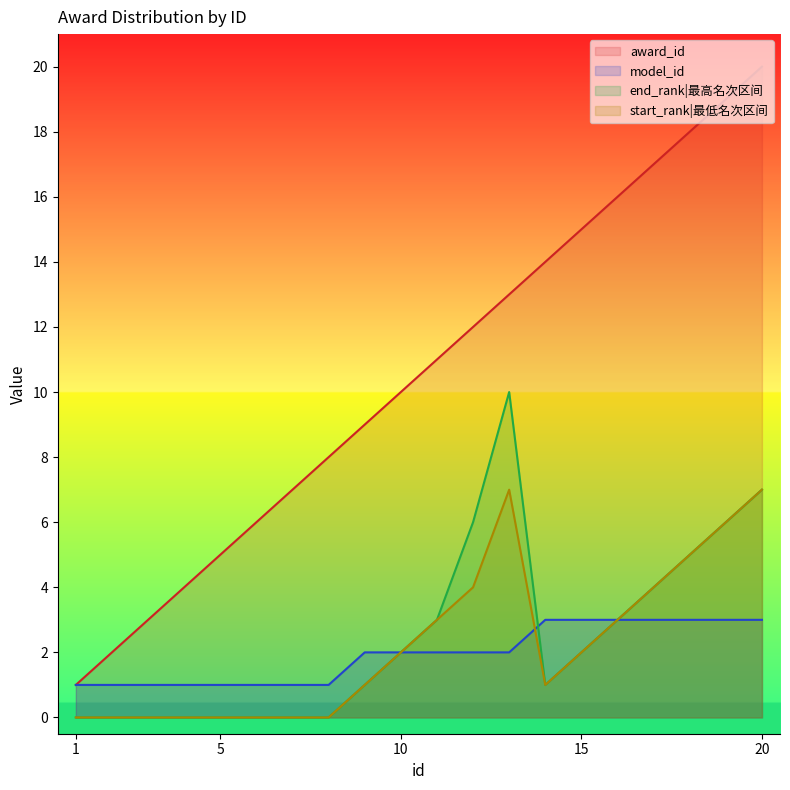

At which label is end_rank closest to 5?

18